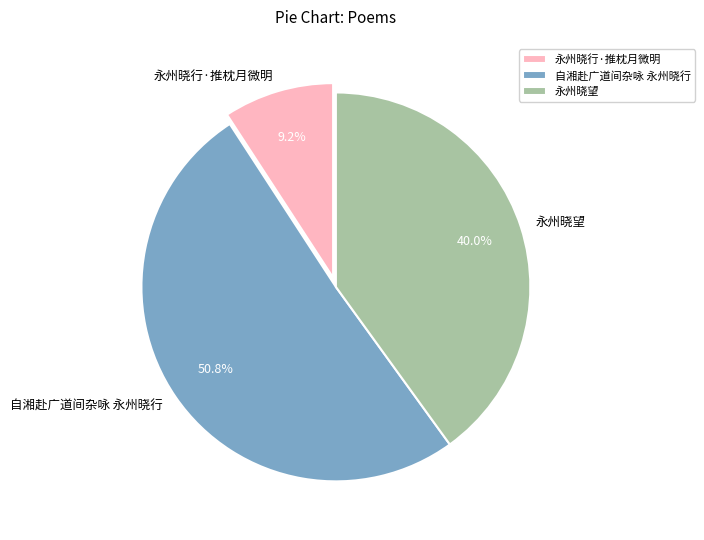

Is it true that 自湘赴广道间杂咏 永州晓行 is 51% of the pie?

True